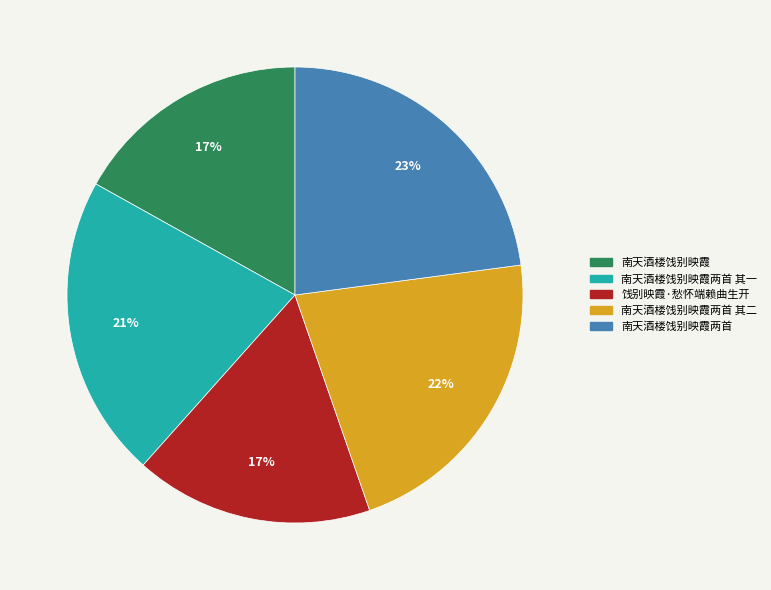

Is there a majority slice in this chart?

No